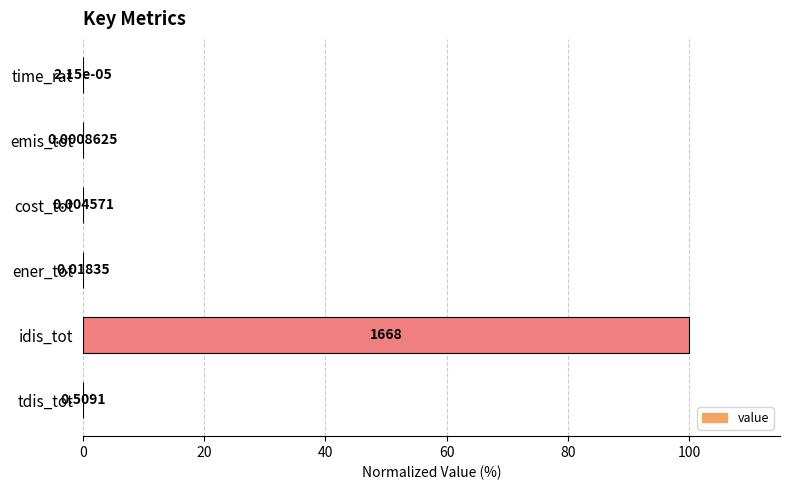

Where is the data nearest to the value 50?

tdis_tot